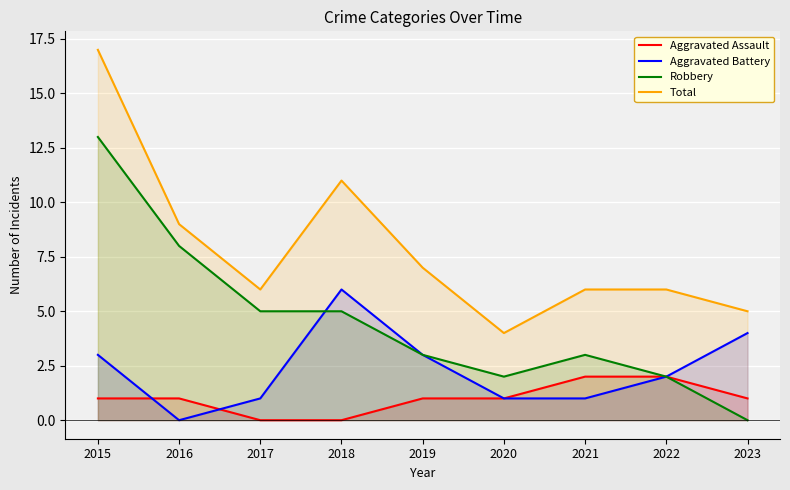

How many lines are shown in the chart?

4